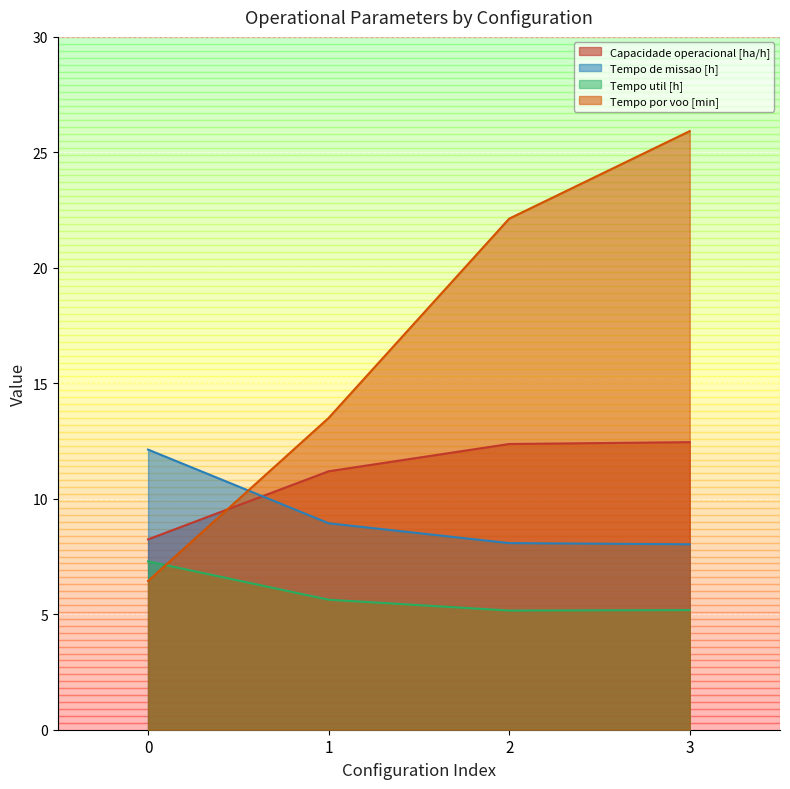

What is the sum of the Tempo util [h] values at 2 and 3?

10.3